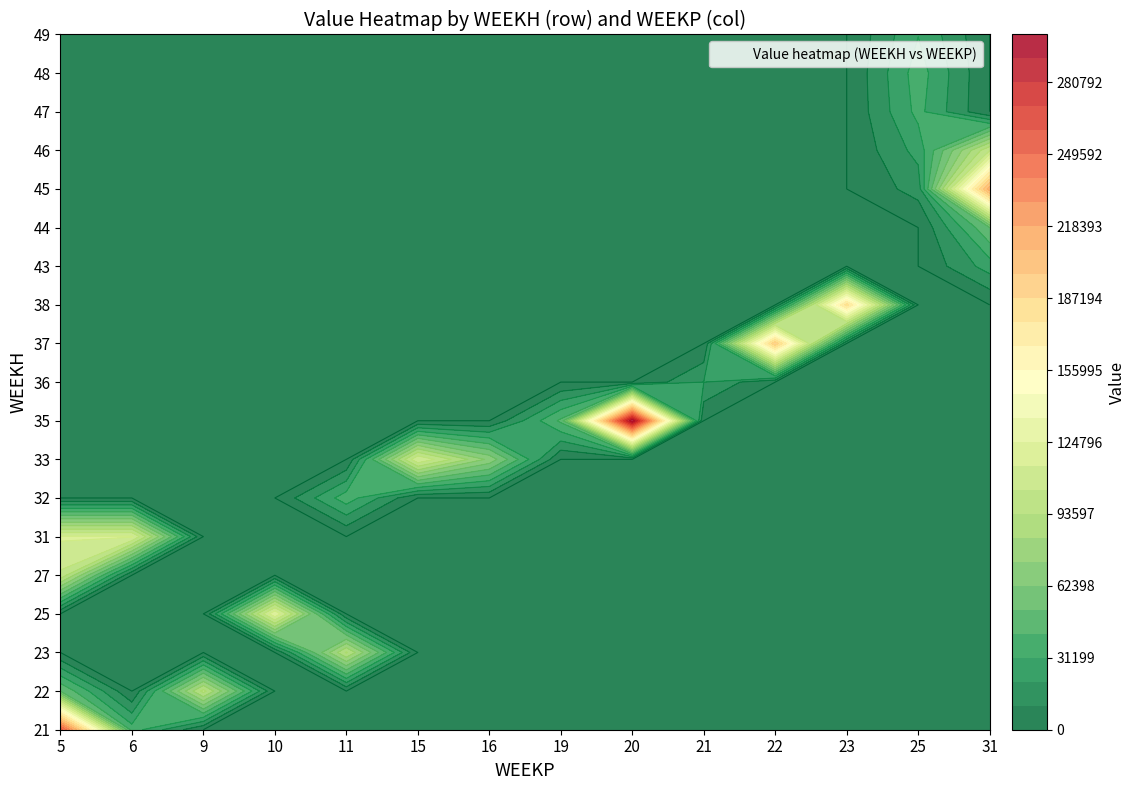

How many data points in 47 are above 0?

1